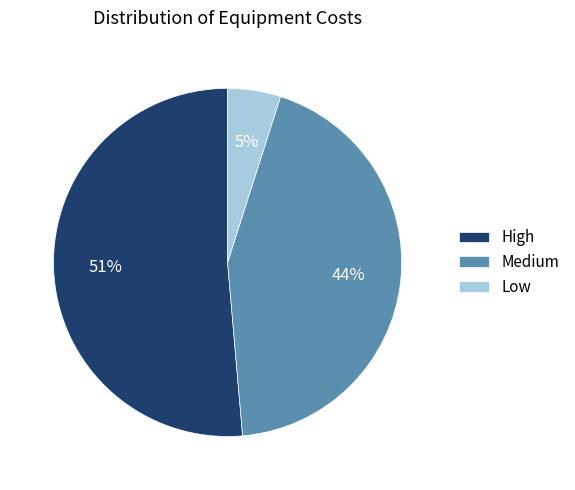

To the nearest percent, what percentage of the pie is High?

51%